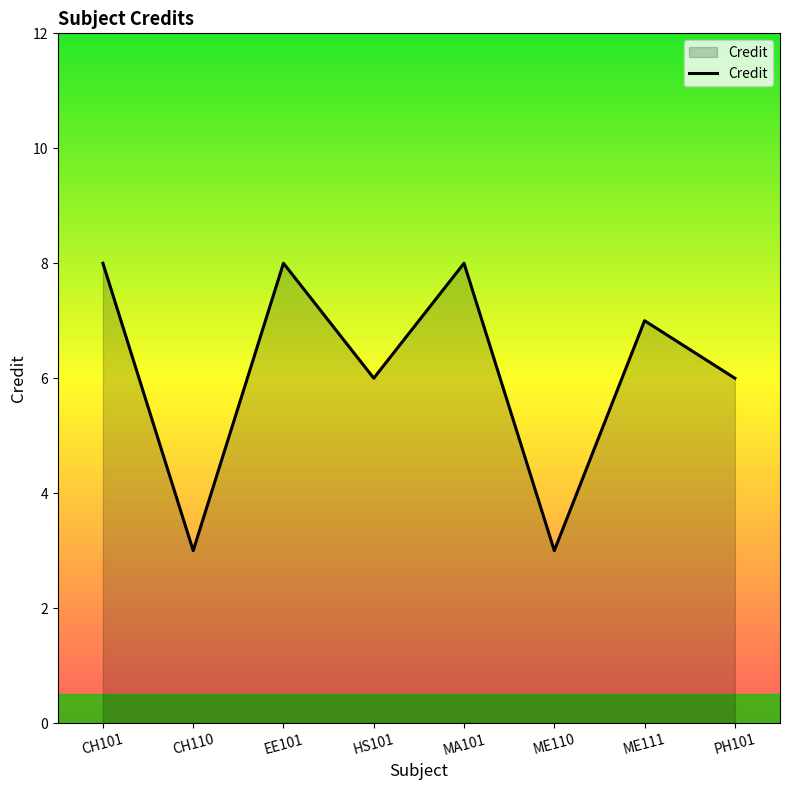

True or false: the data shows 10 at HS101.

False